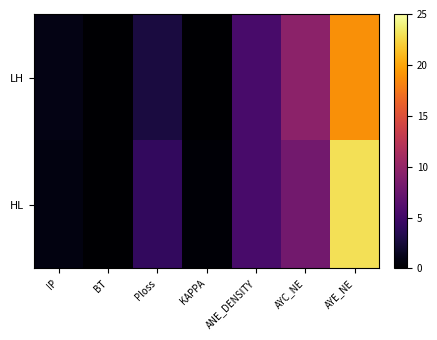

What is the total value across all series at ANE_DENSITY?

10.8